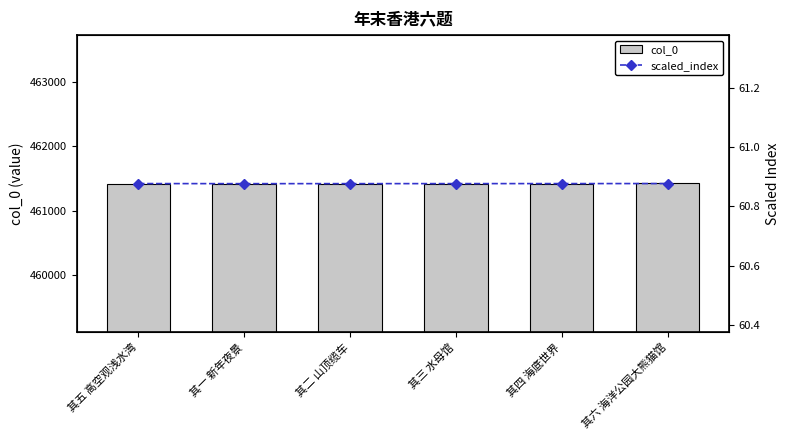

What is the sum of the scaled_index values at 其六 海洋公园大熊猫馆 and 其二 山顶缆车?

121.8